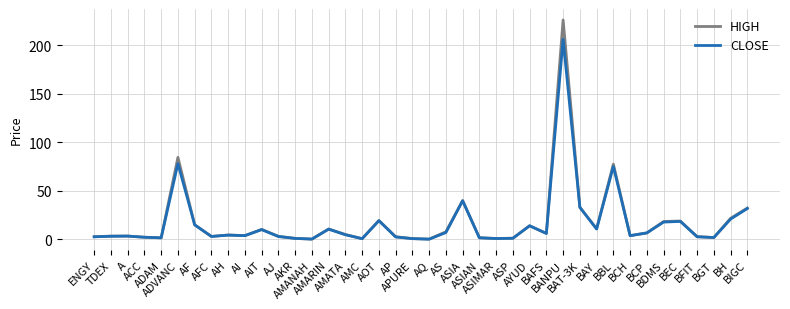

What is the sum of the HIGH values at ASIA and AMANAH?

40.3